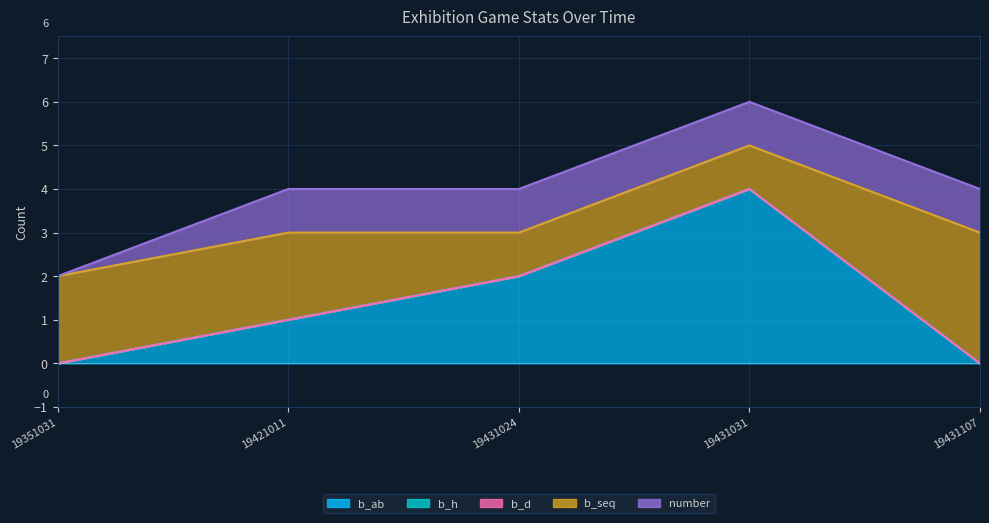

True or false: number and b_h cross at least once.

False